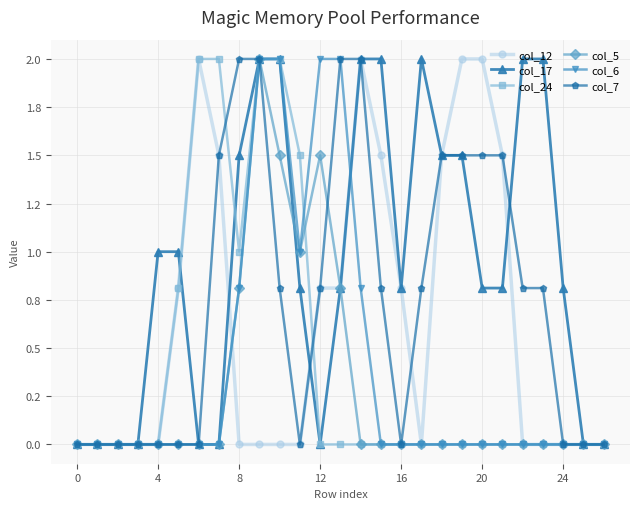

Is this an area chart (filled region under the line)?

No